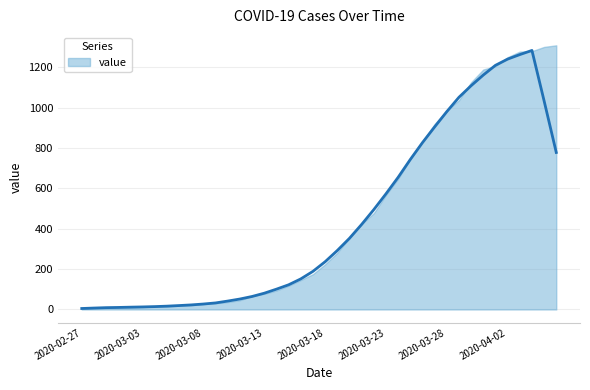

What is the change in value from 2020-03-04 to 2020-03-29?

+1037.2